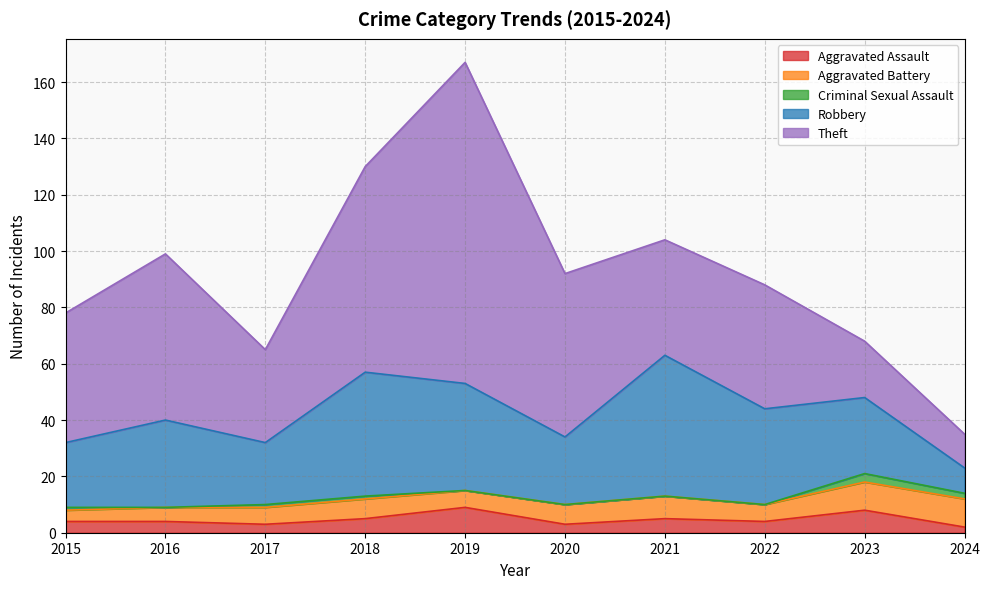

True or false: Criminal Sexual Assault has more than 0 points higher than both neighbors.

True